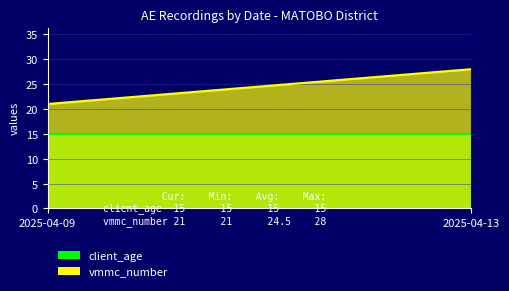

Reading left to right, transcribe all the data shown in this chart.

client_age: 2025-04-09=15	2025-04-13=15
vmmc_number: 2025-04-09=21	2025-04-13=28